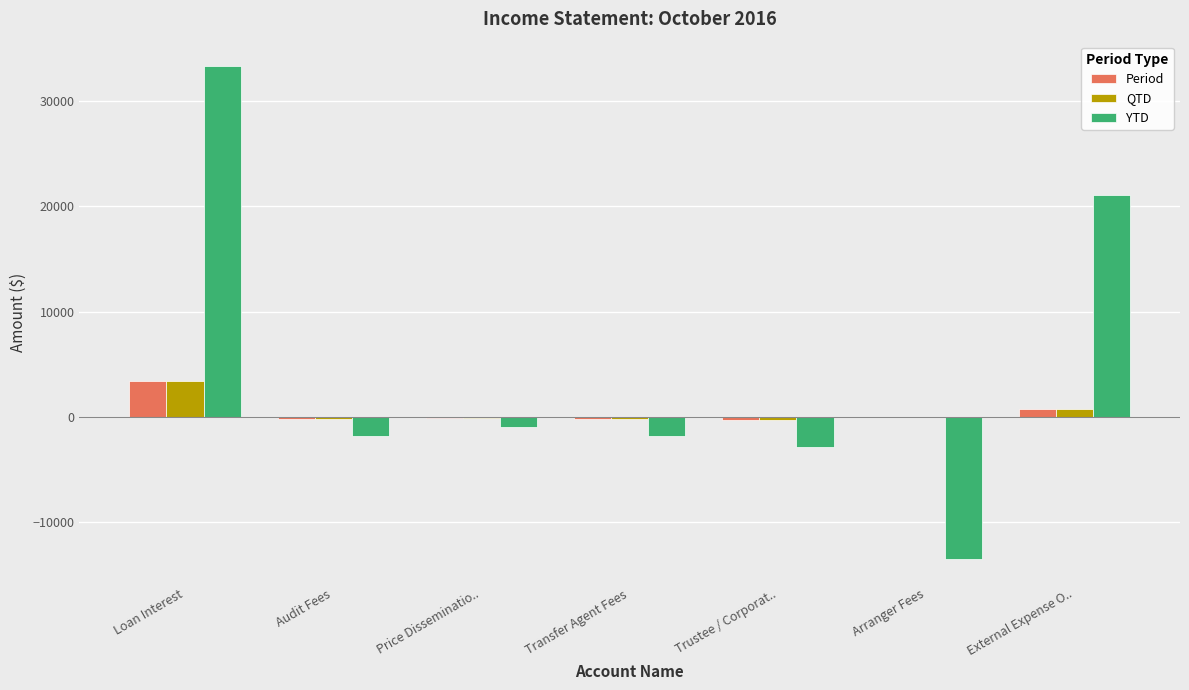

Between Loan Interest and Price Disseminatio.., which series saw the biggest shift?

YTD